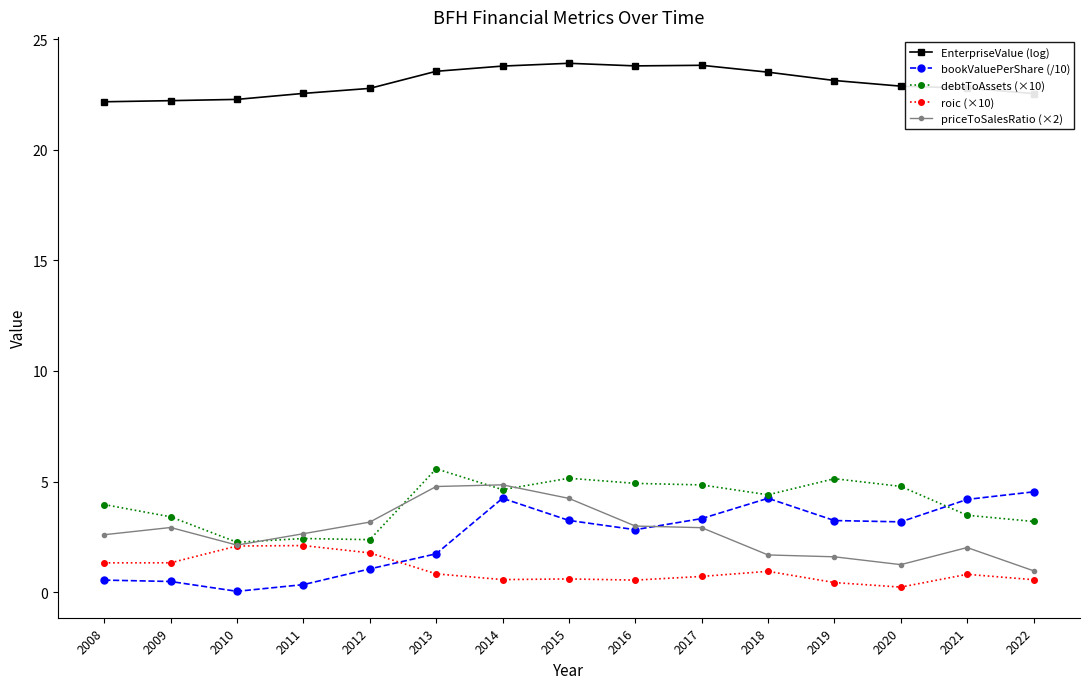

The value of roic (×10) at 2010 is 2.1. True or false?

True